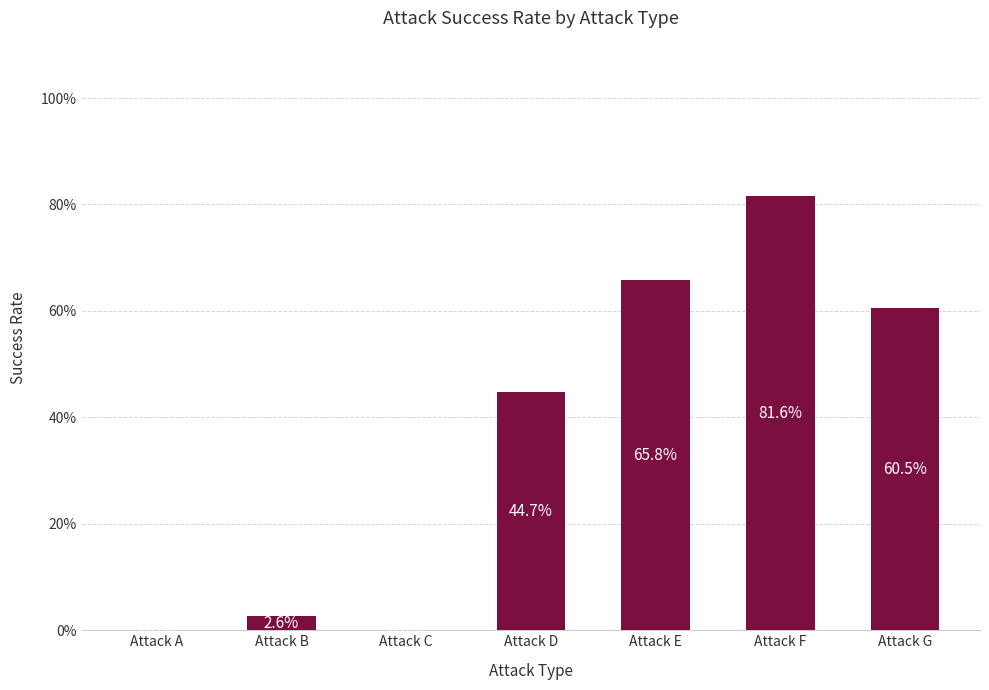

The chart shows a value of 0.7 at Attack D. True or false?

False